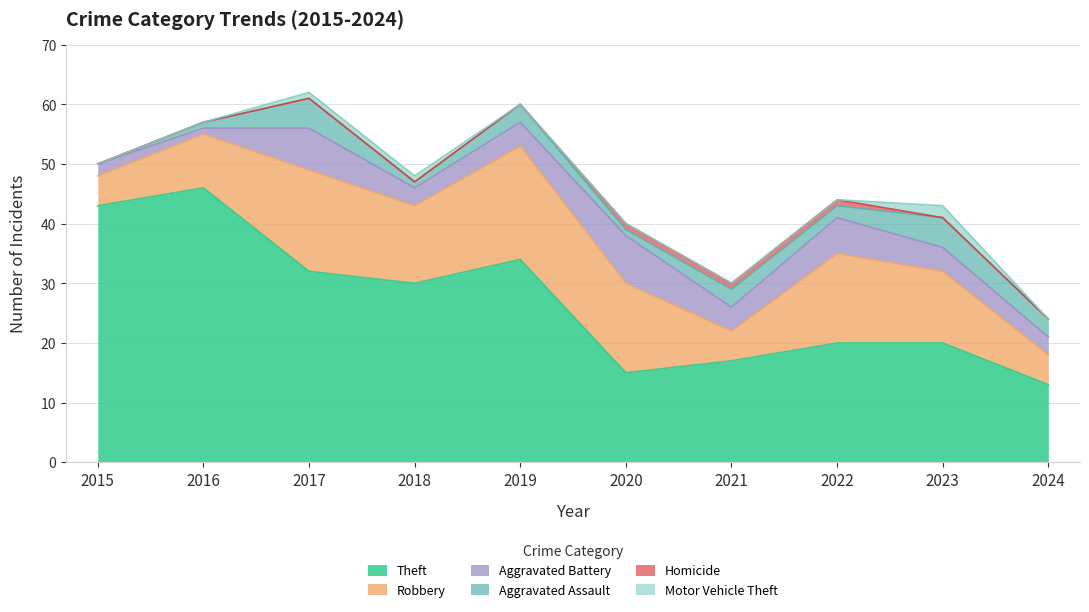

What is the maximum value for Homicide?

1